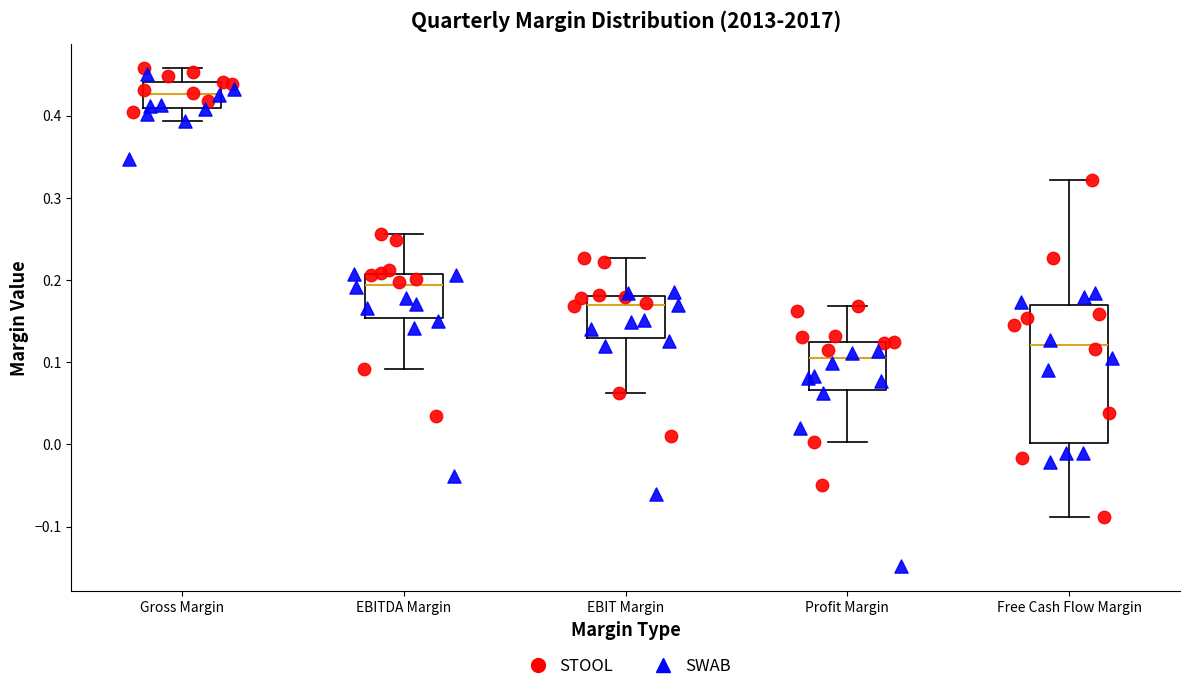

Reading left to right, transcribe this box plot: for each box, give where its median line is, the range the box spans, and where its two whiskers end, as read against the y-axis. The values are not printed on the chart, so give them approximately, as read against the axis.

Gross Margin: median 0.43, box 0.41 to 0.44, whiskers 0.39 to 0.46
EBITDA Margin: median 0.19, box 0.15 to 0.21, whiskers 0.09 to 0.26
EBIT Margin: median 0.17, box 0.13 to 0.18, whiskers 0.06 to 0.23
Profit Margin: median 0.11, box 0.07 to 0.12, whiskers 0.00 to 0.17
Free Cash Flow Margin: median 0.12, box 0.00 to 0.17, whiskers -0.09 to 0.32